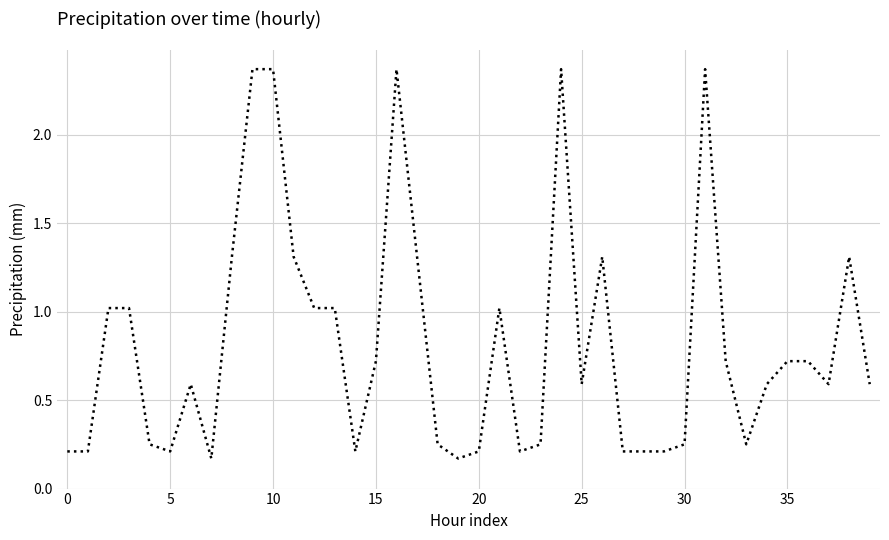

What is the difference between the maximum and minimum values?

2.2